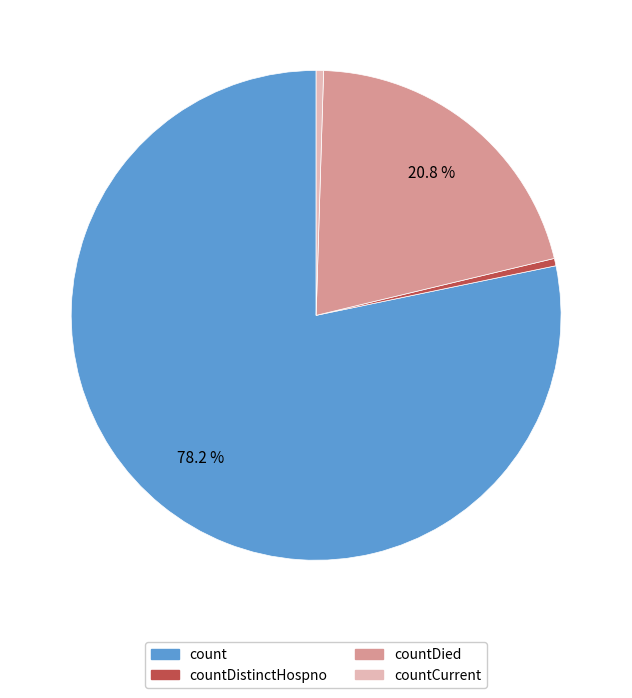

What percentage is NOT represented by countDied?

79.2%